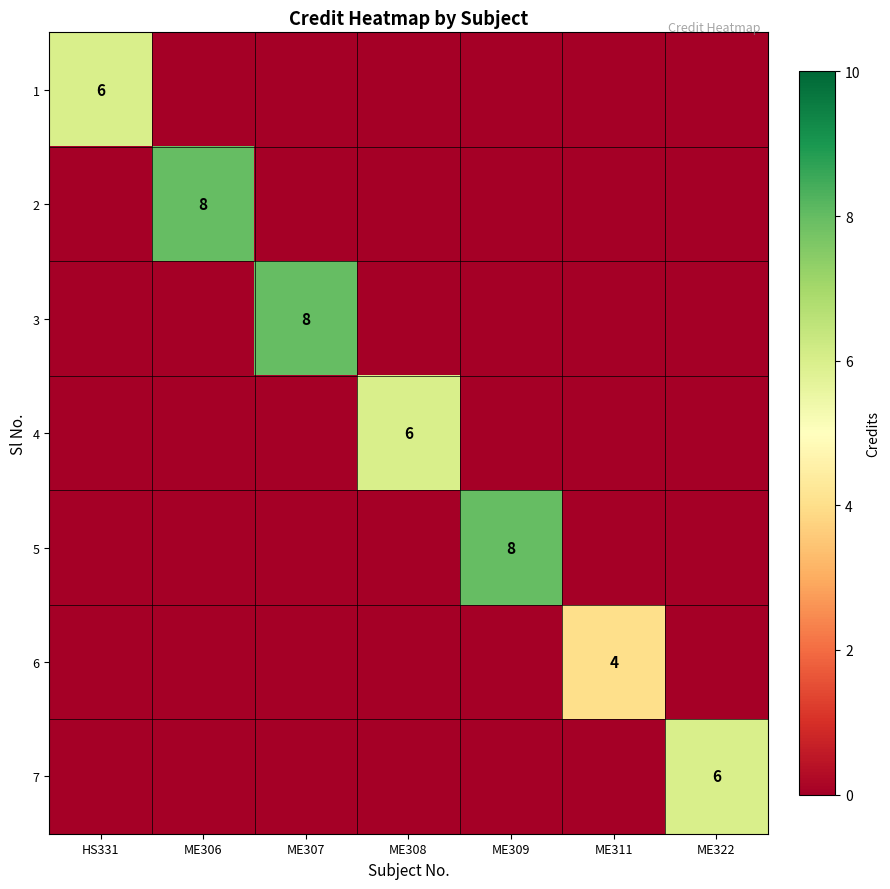

The 2 series shows 14 at ME306. True or false?

False